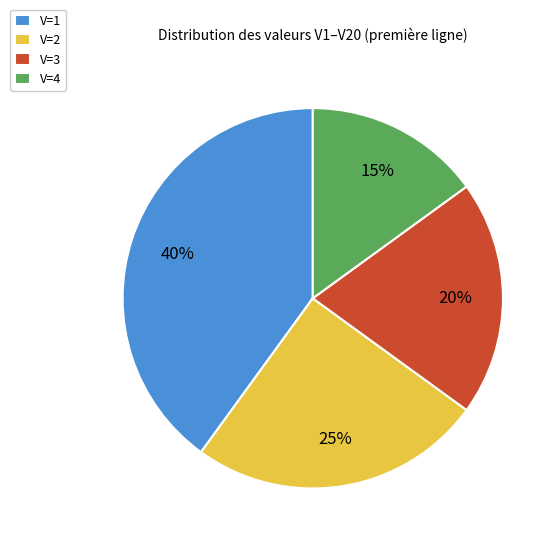

To the nearest percent, what is the average slice percentage?

25%